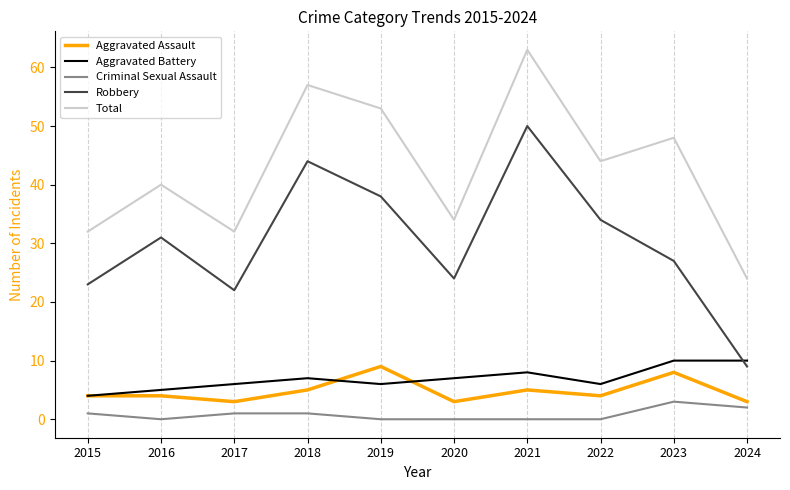

At which category is the sum across all series the highest?

2021